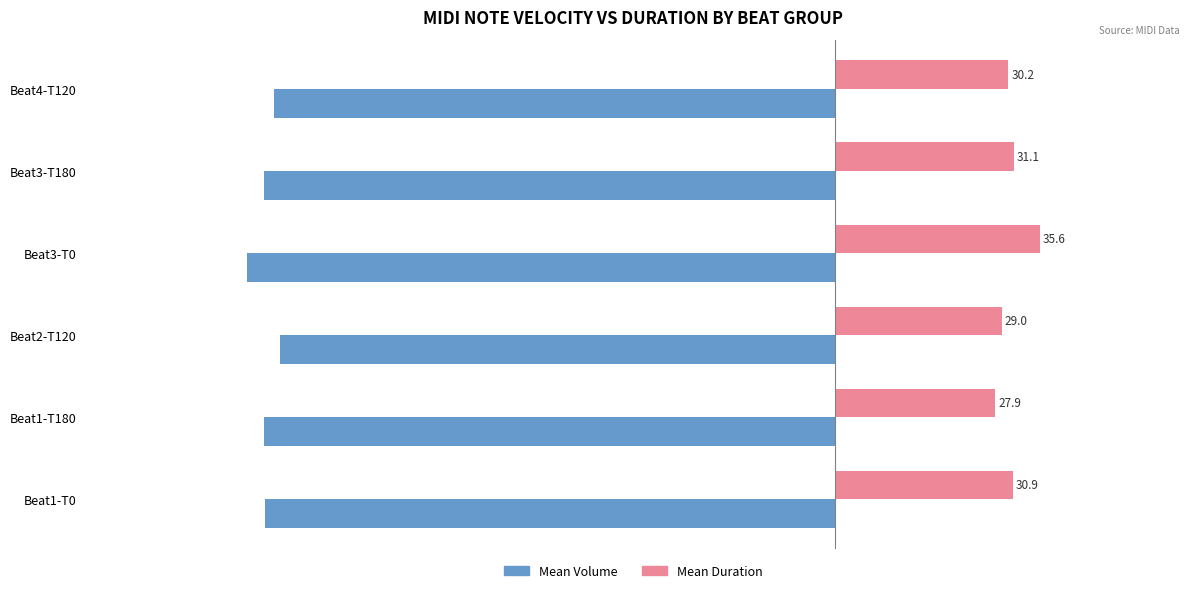

Which category has the highest value across all series?

Beat3-T0